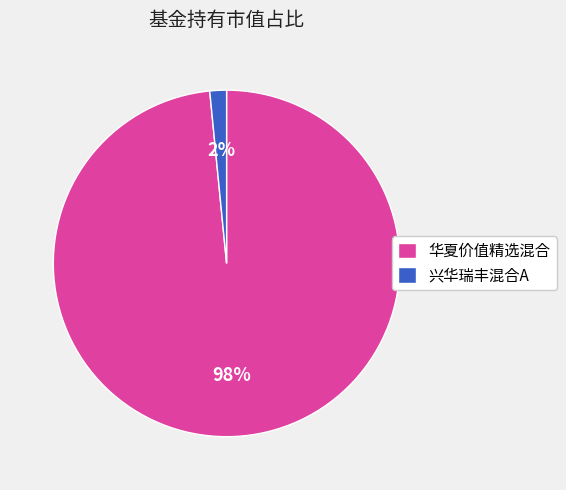

What is the majority slice?

华夏价值精选混合